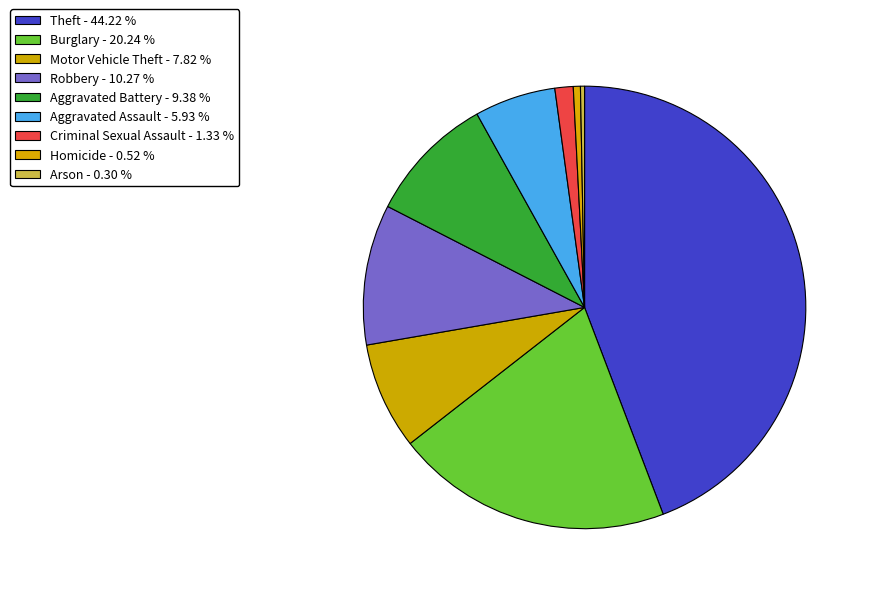

How many segments does this pie chart have?

9